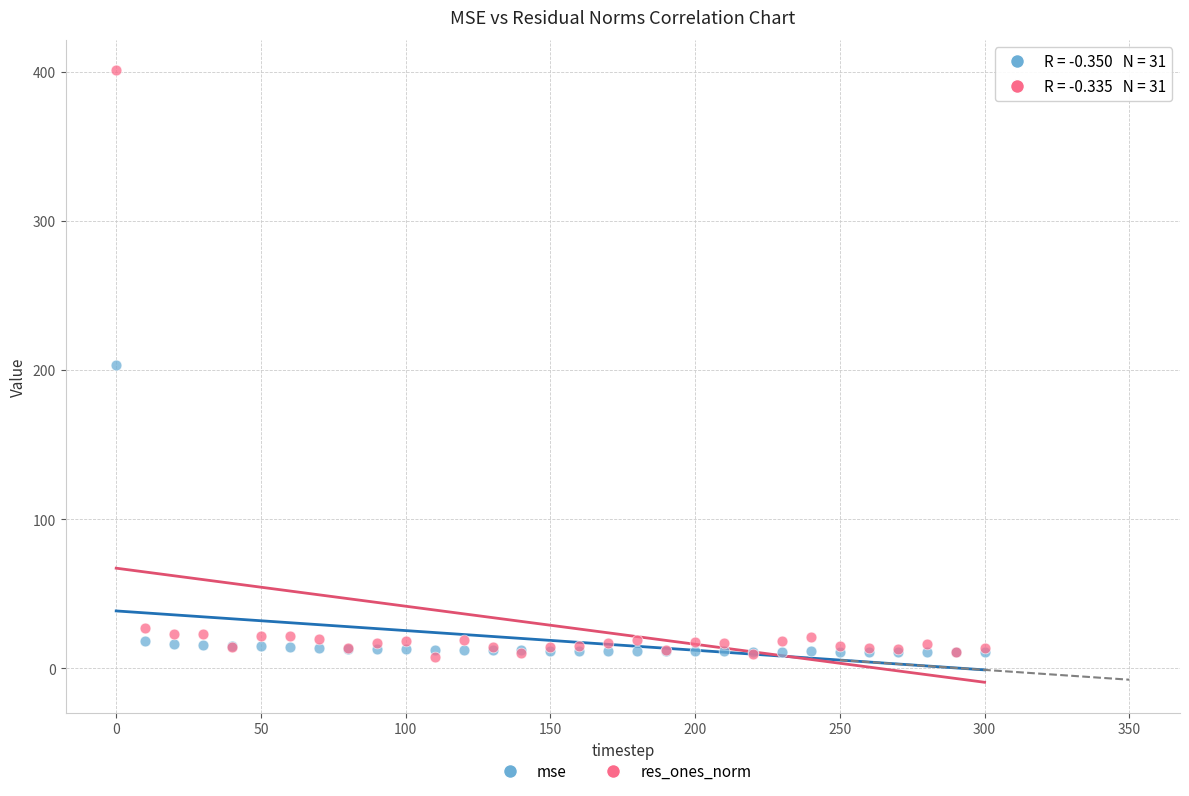

Which series reaches the maximum Y coordinate?

res_ones_norm